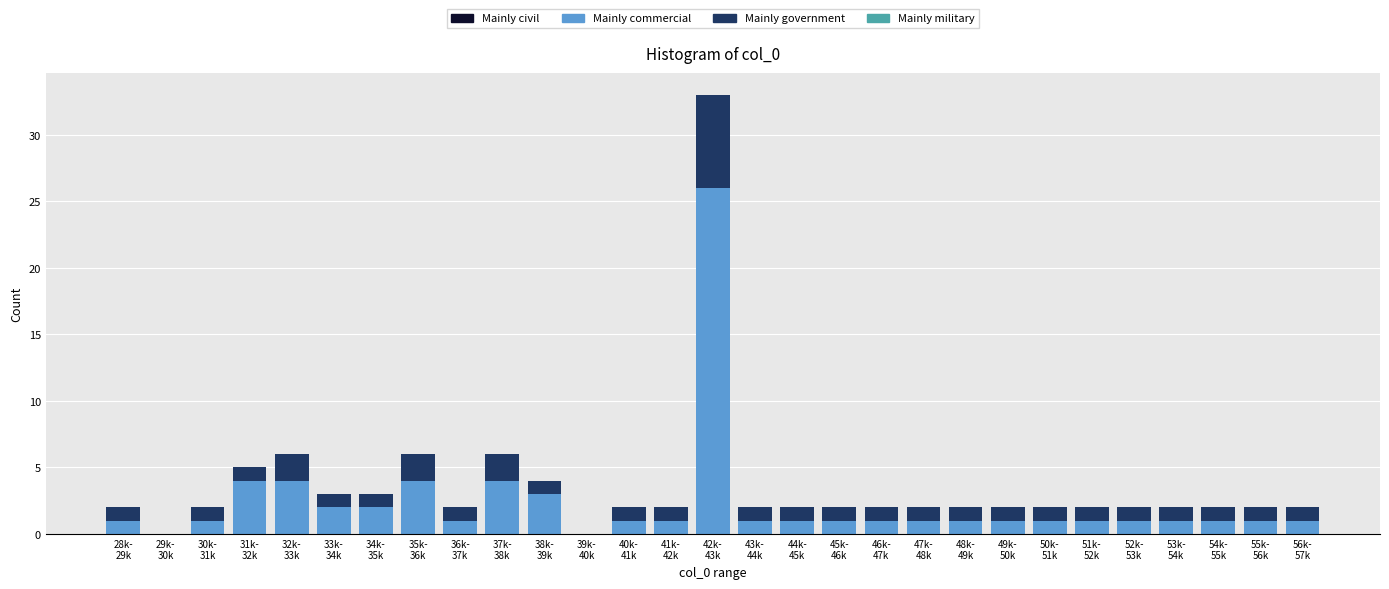

What is the sum of all Mainly commercial values?

68